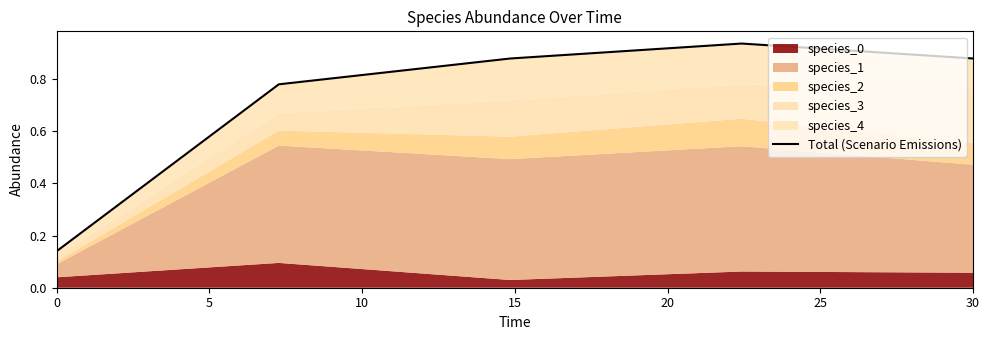

Reading left to right, extract all data points from this chart.

0.1	0.8	0.9	0.9	0.9